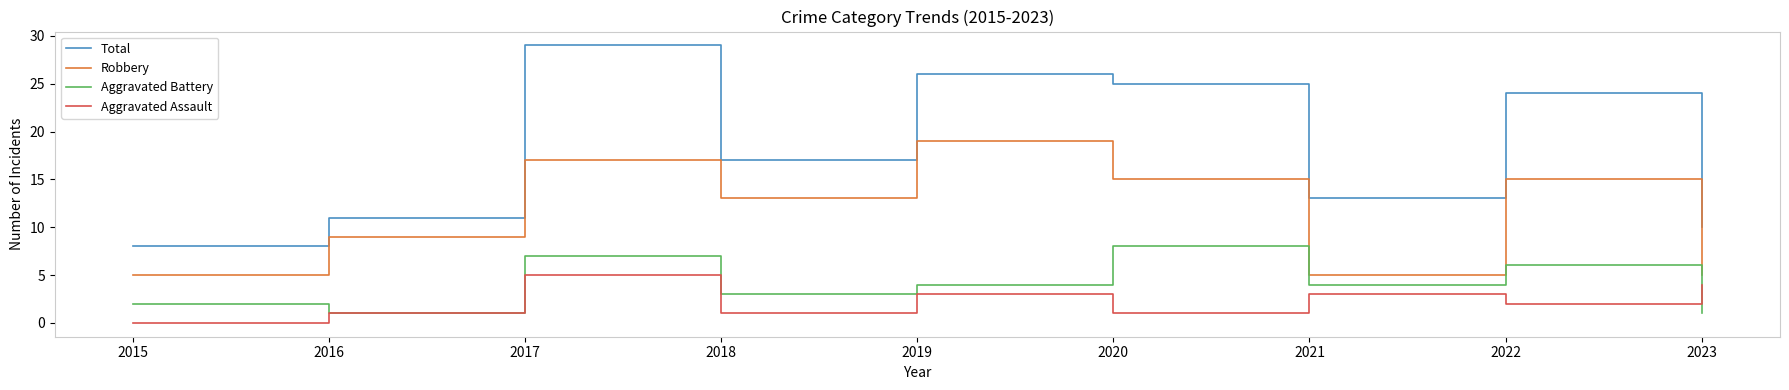

What is the sum of all Total values?

163